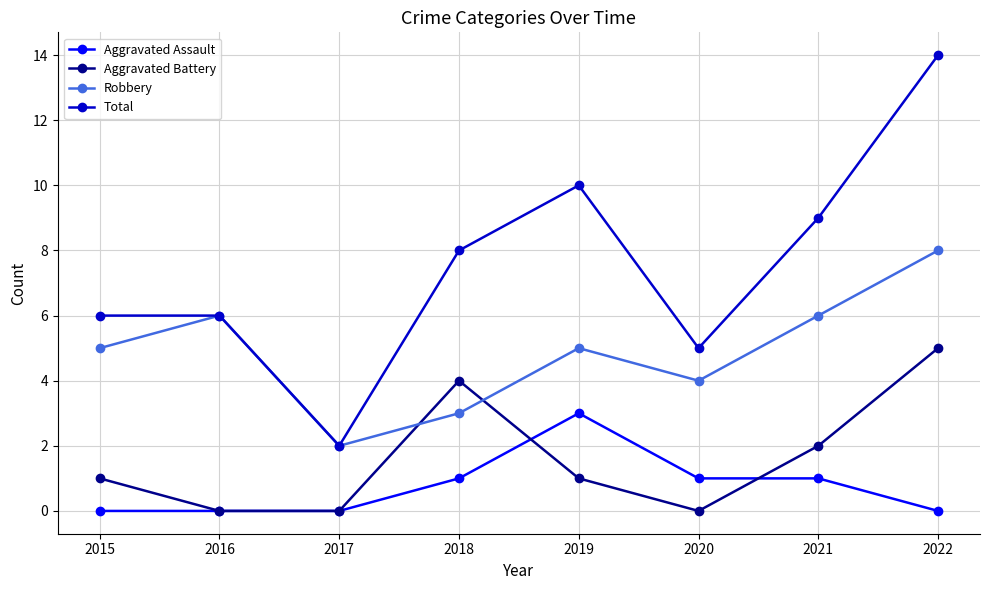

What is the lowest value of the Total series?

2